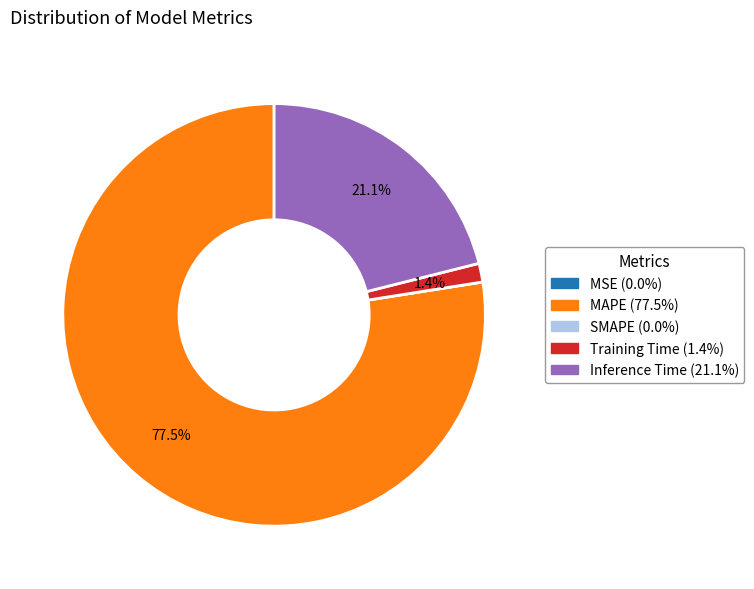

How much of the chart is everything except Inference Time?

78.9%